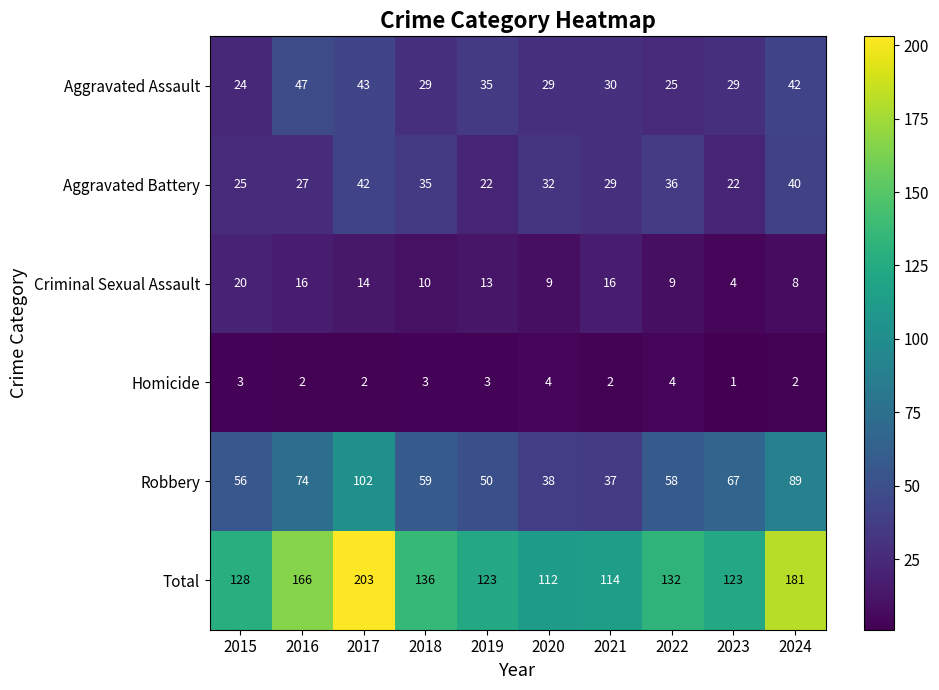

Which label corresponds to the smallest value in the chart?

2023